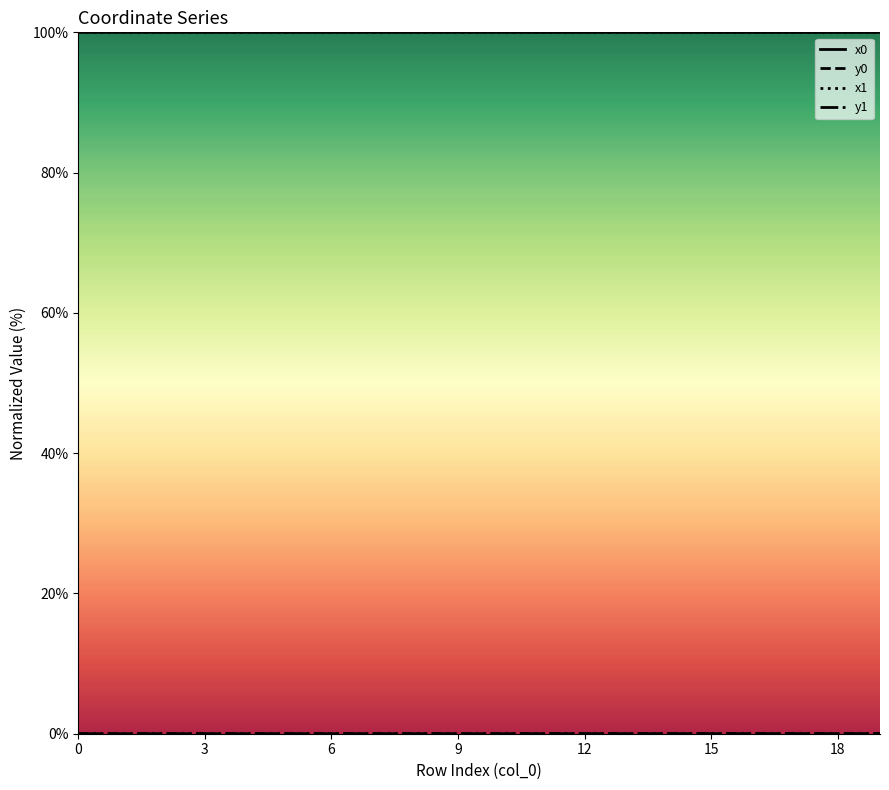

Between 7 and 9, which is larger?

7